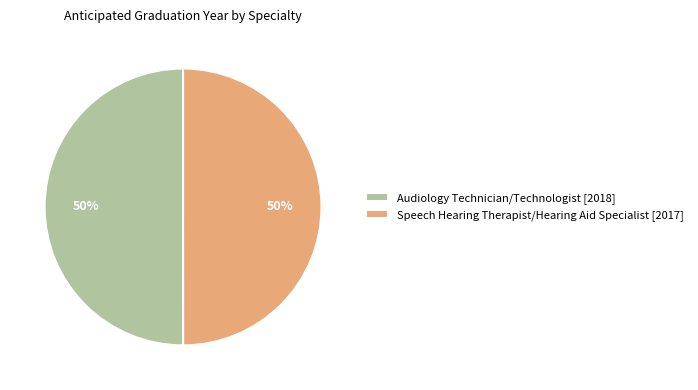

How many slices are in this pie chart?

2